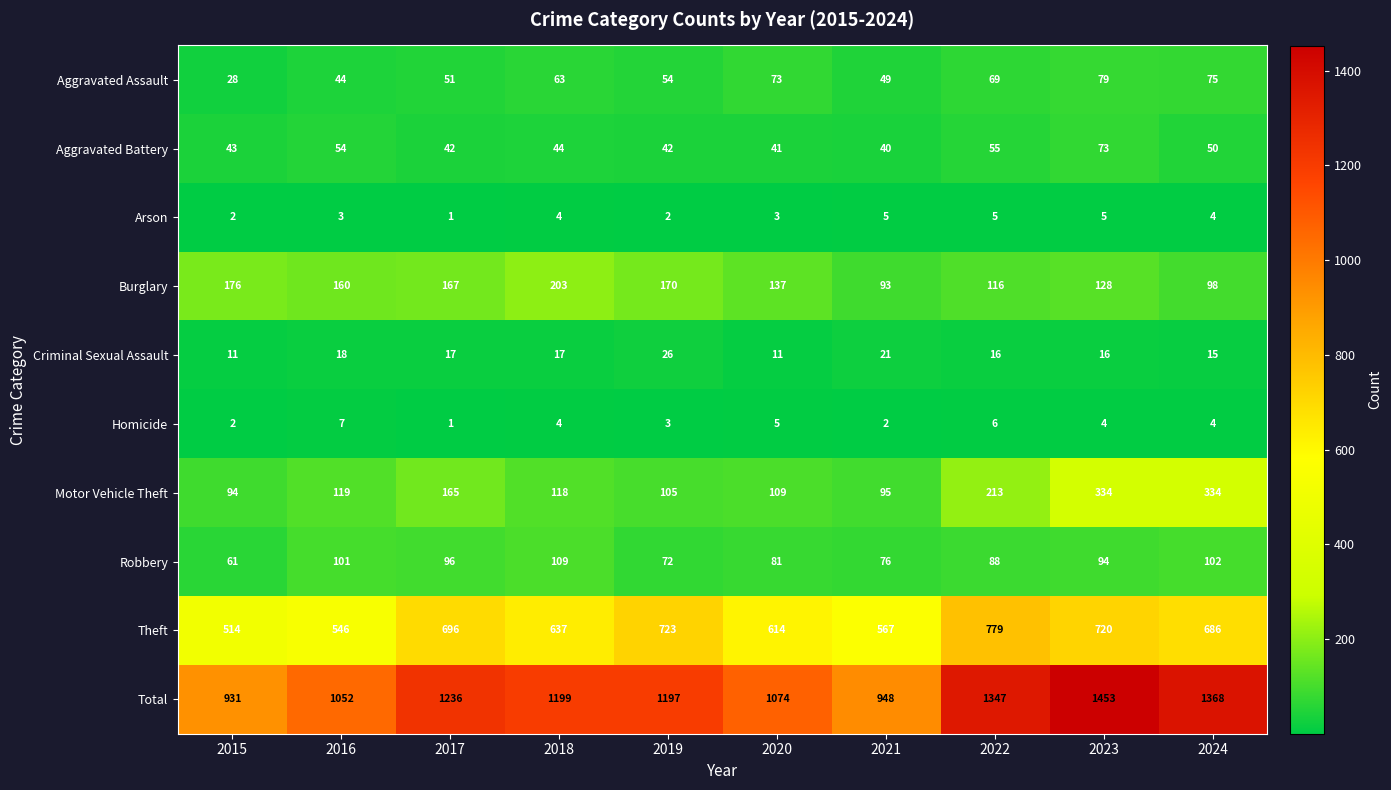

Where does the Homicide series first go above 4?

2016